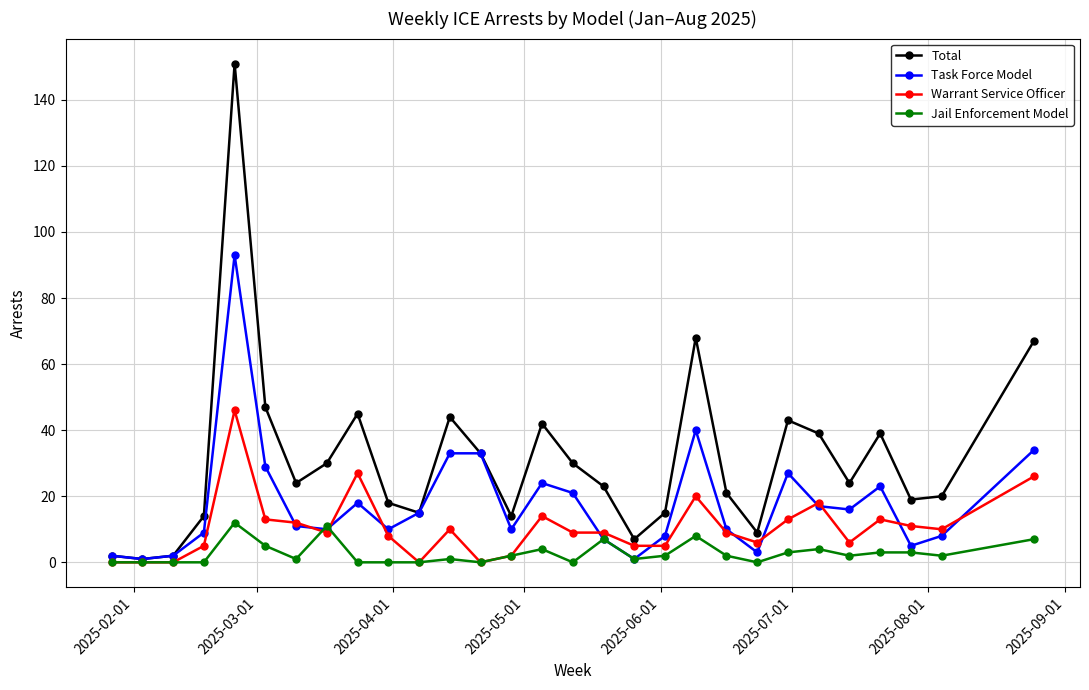

What are all the series names shown in the legend?

Total, Task Force Model, Warrant Service Officer, Jail Enforcement Model